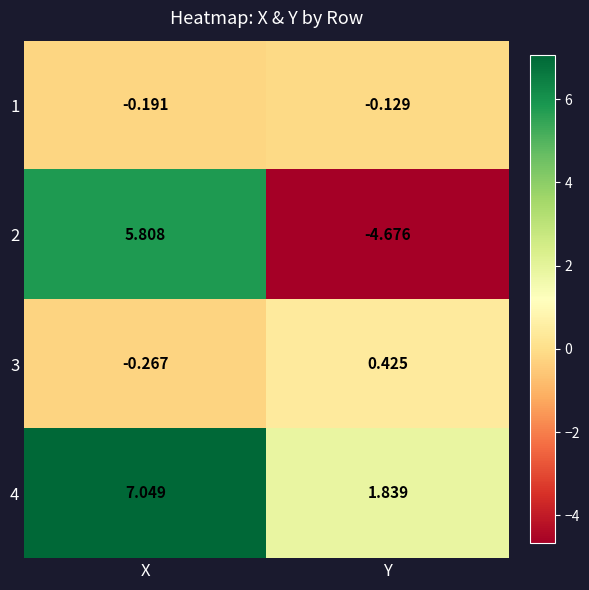

What is the difference between the highest and lowest values at Y?

6.5